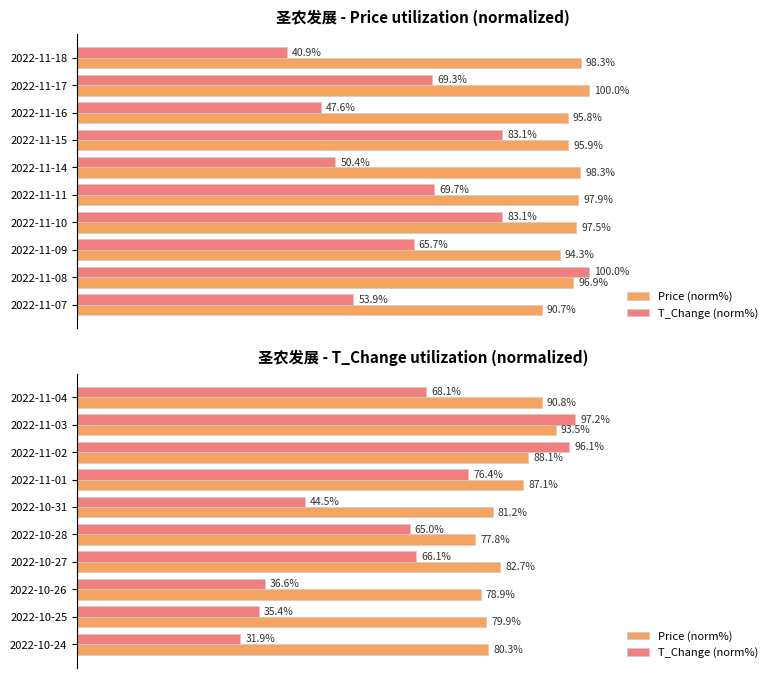

What is the label of the 5th bar from the right?

2022-10-28